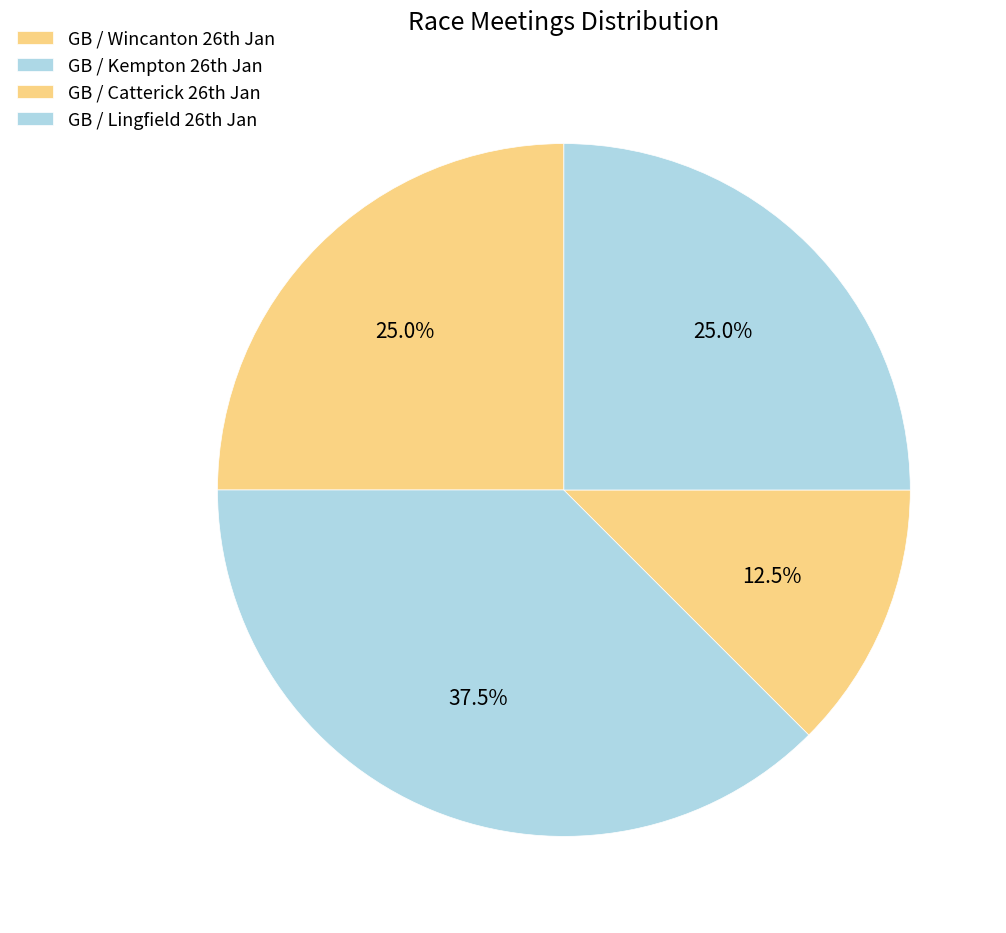

Count the number of slices in the pie.

4